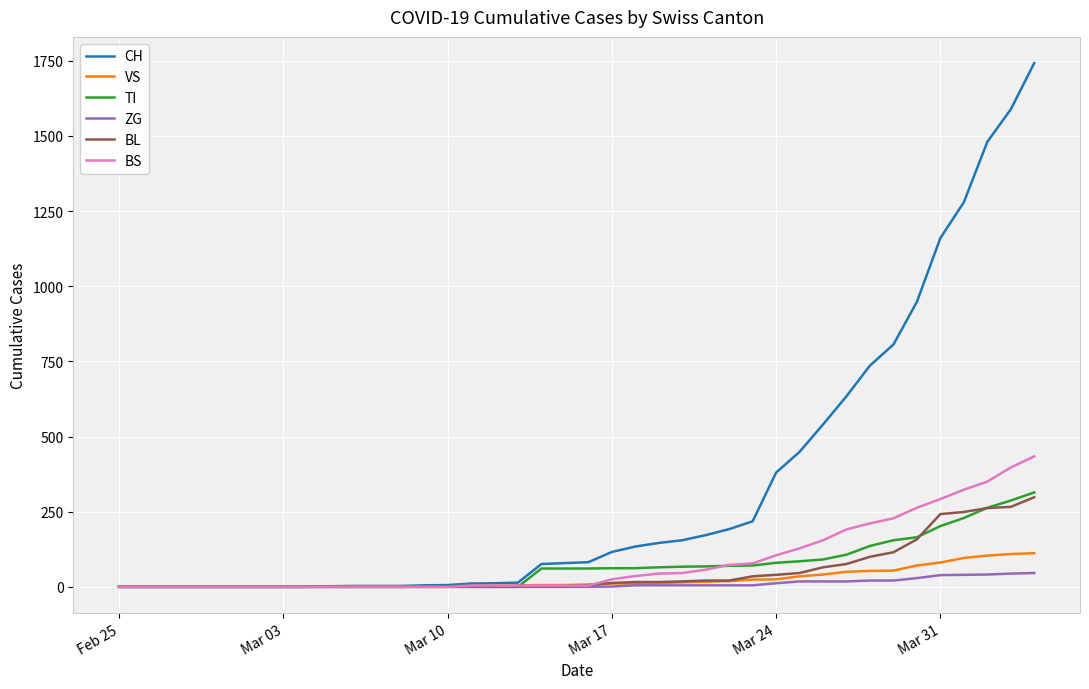

Which series has the widest spread of values?

CH